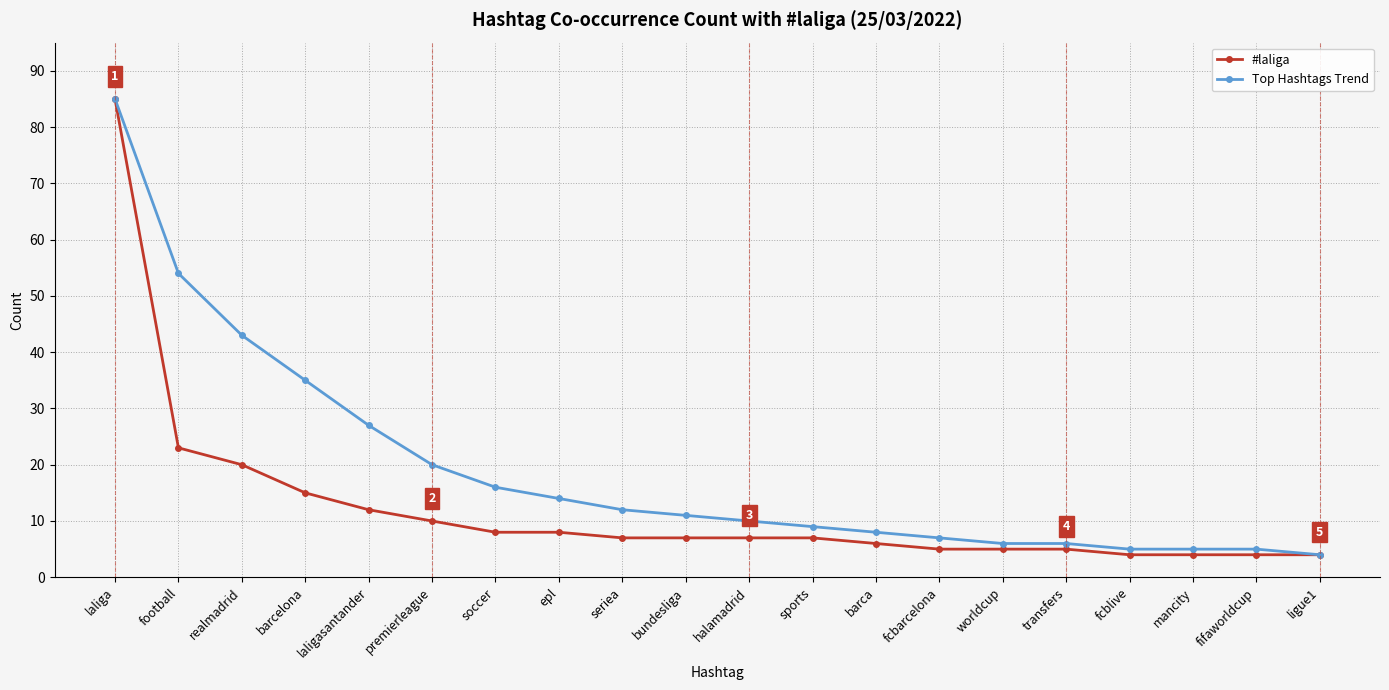

What is the spread (max minus min) of values at epl?

6